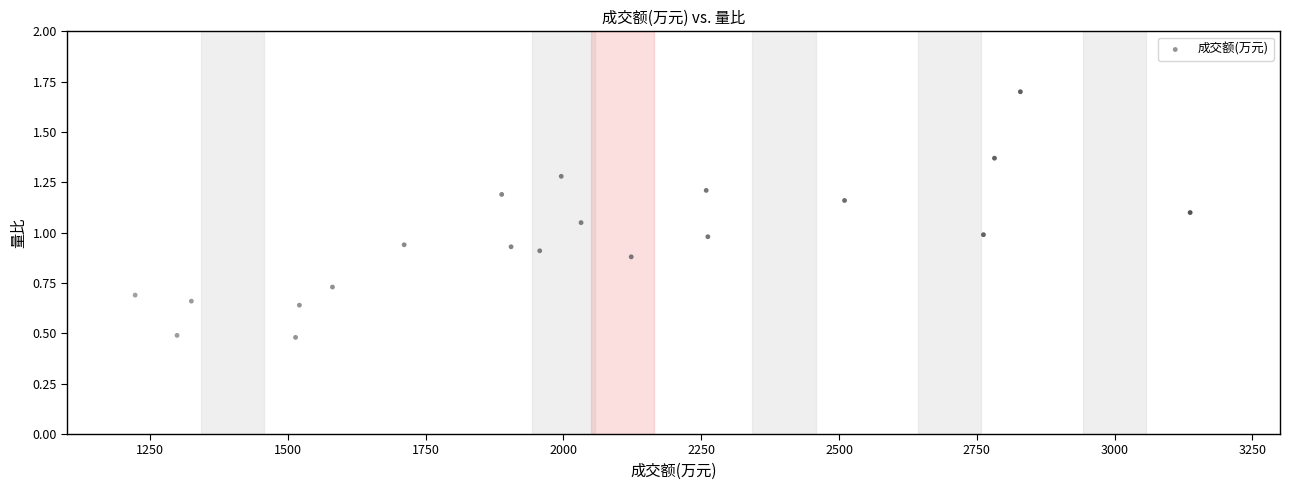

What is the range of X values (max minus min)?

1914.0